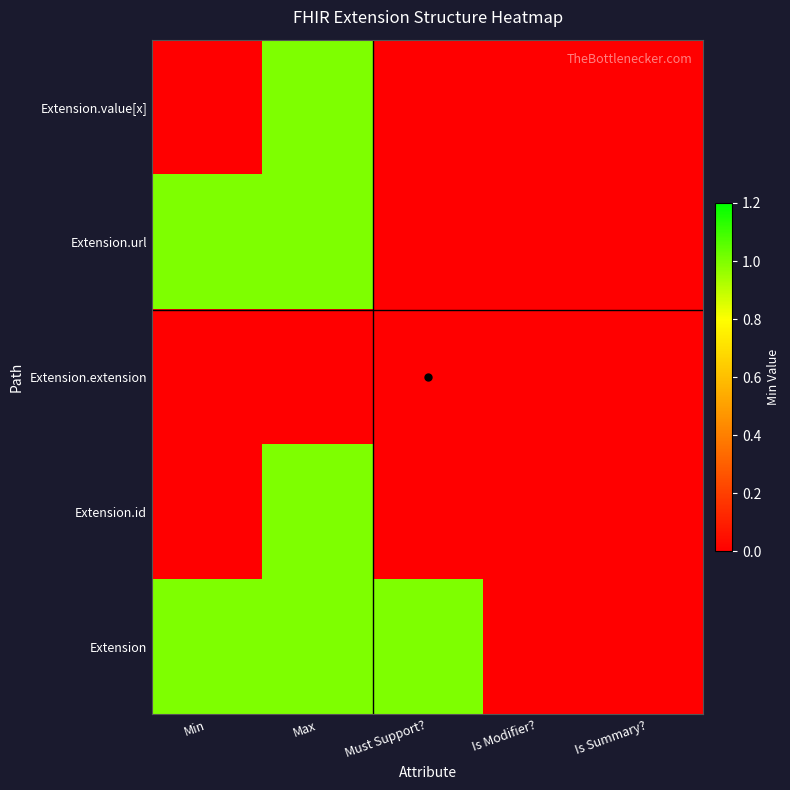

Which series has the widest spread of values?

Extension